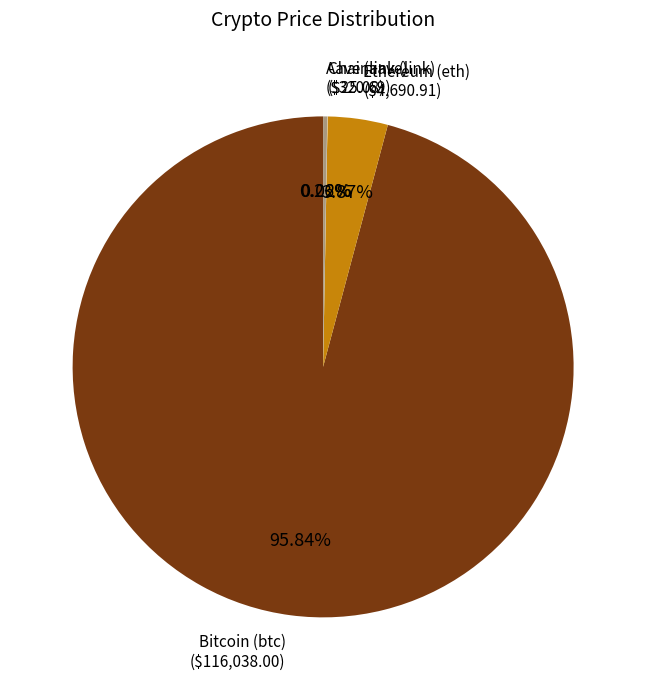

Does any single category account for the majority?

Yes